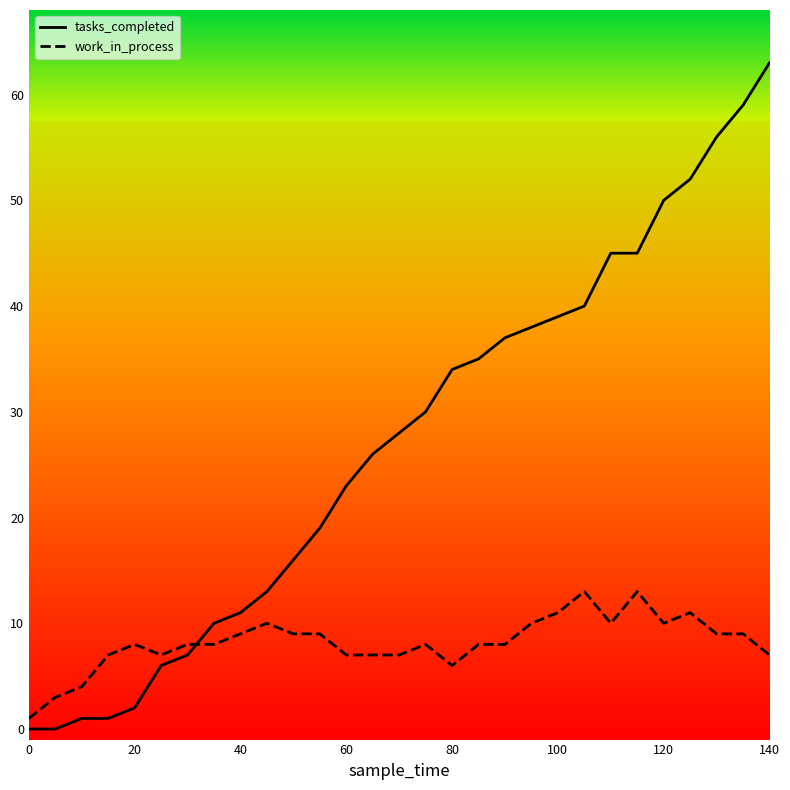

How many intersections are there between work_in_process and tasks_completed?

1